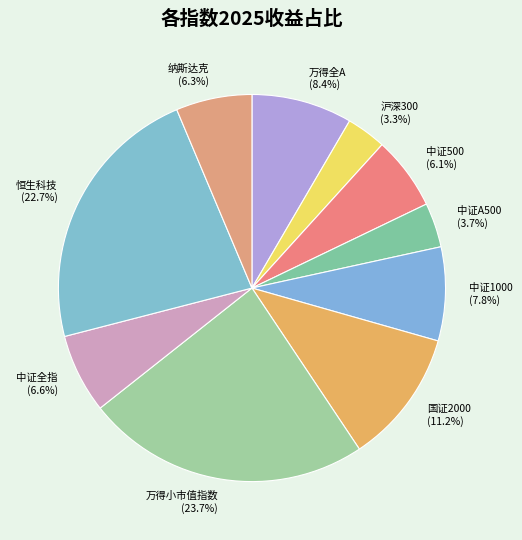

Approximately how many times larger is the value at 纳斯达克 compared to 国证2000?

0.6